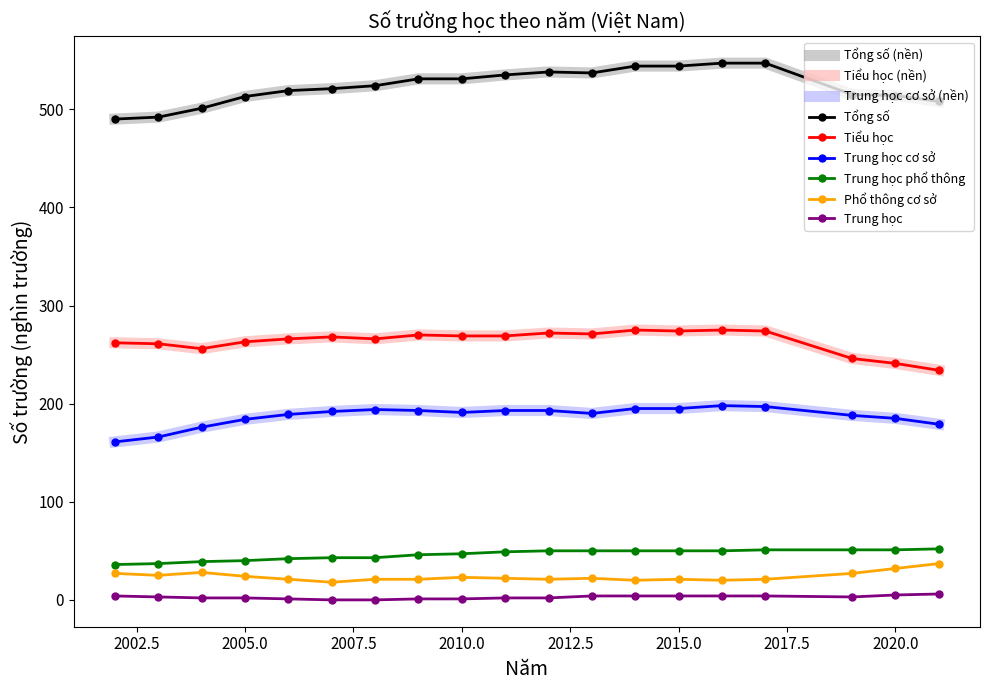

True or false: Trung học cơ sở and Tổng số cross at least once.

False